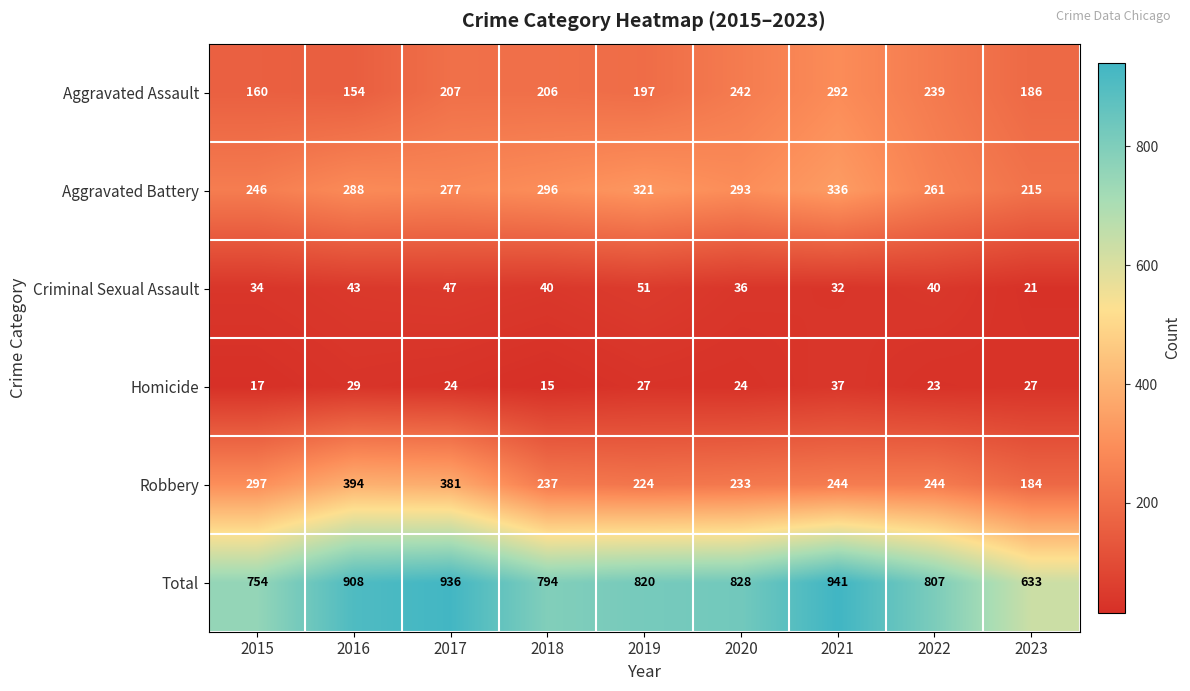

Which label corresponds to the largest value in the chart?

2021